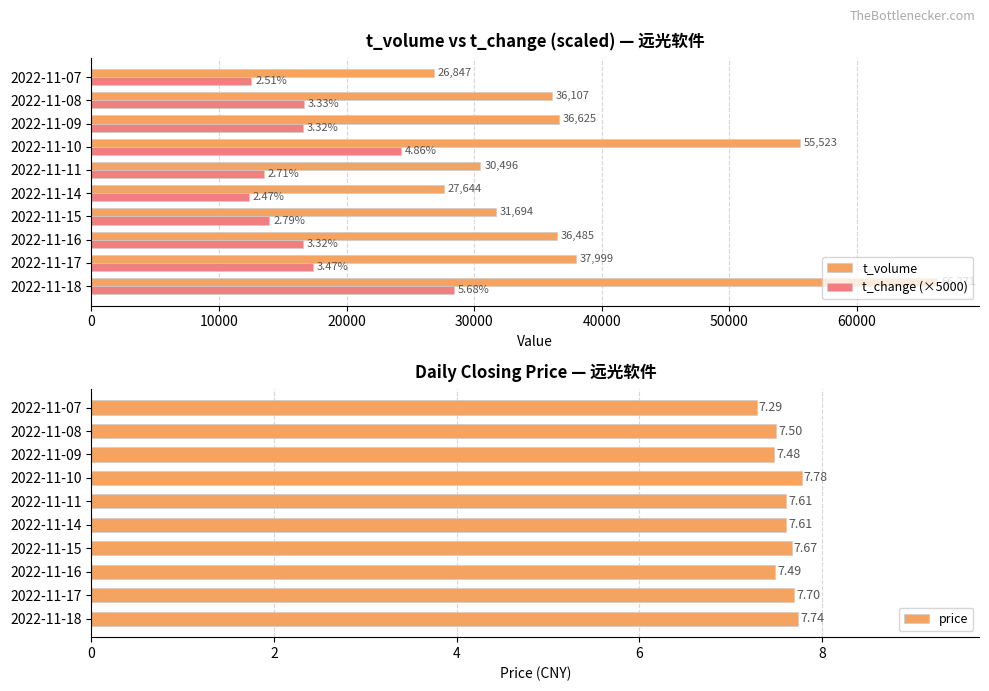

List the series in order of their overall mean, highest first.

t_volume, t_change (×5000), price